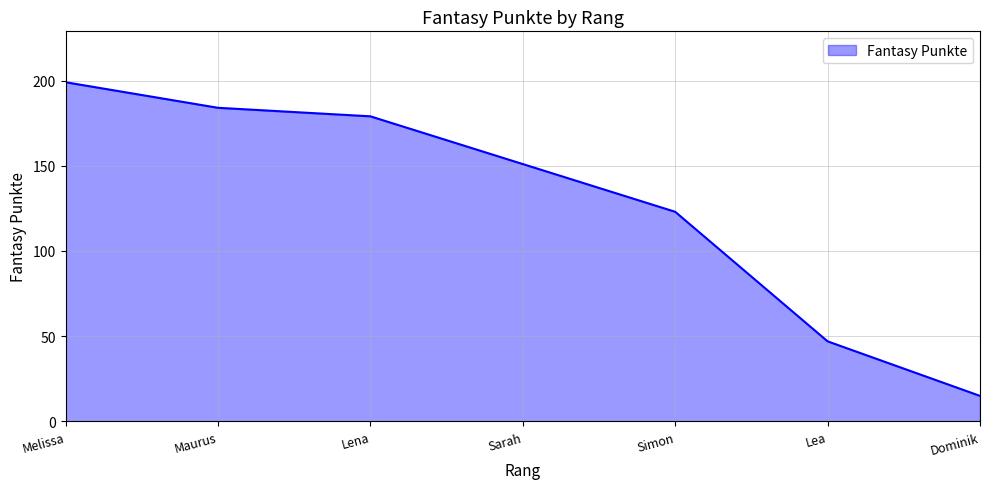

What is the difference between the second highest and second lowest values?

137